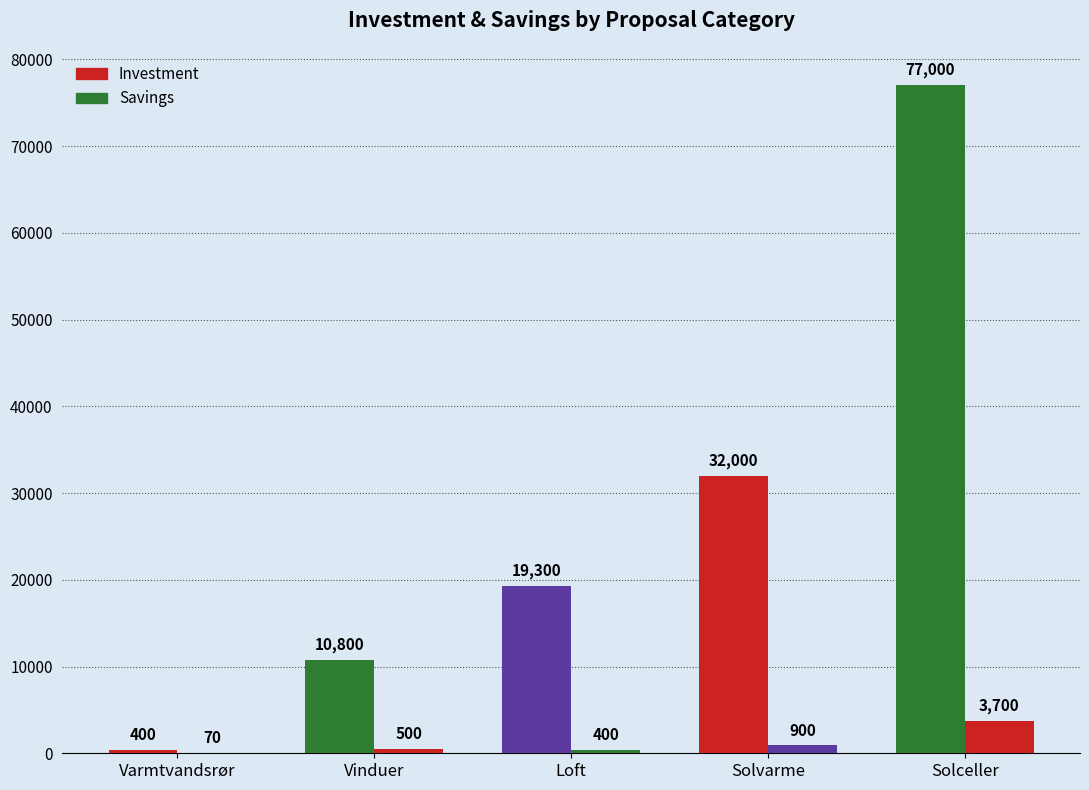

Are the bars grouped side by side (vs. stacked)?

Yes